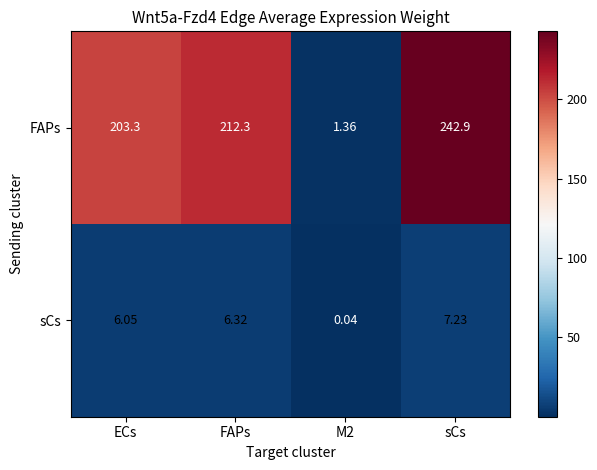

Which category has the highest value across all series?

sCs